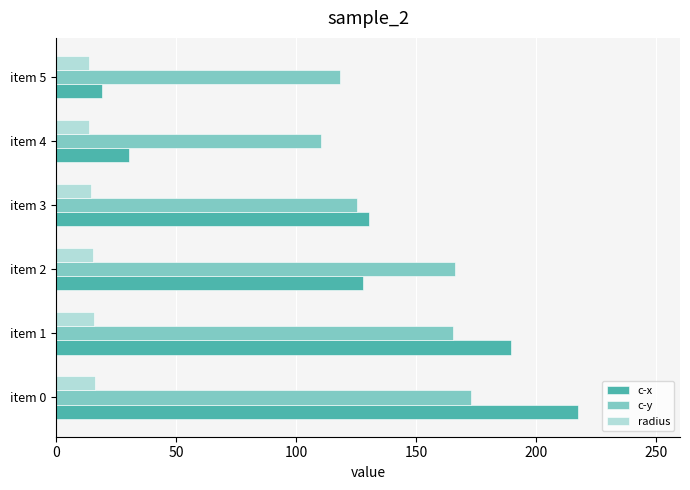

The value of radius at item 3 is 14.5. True or false?

True